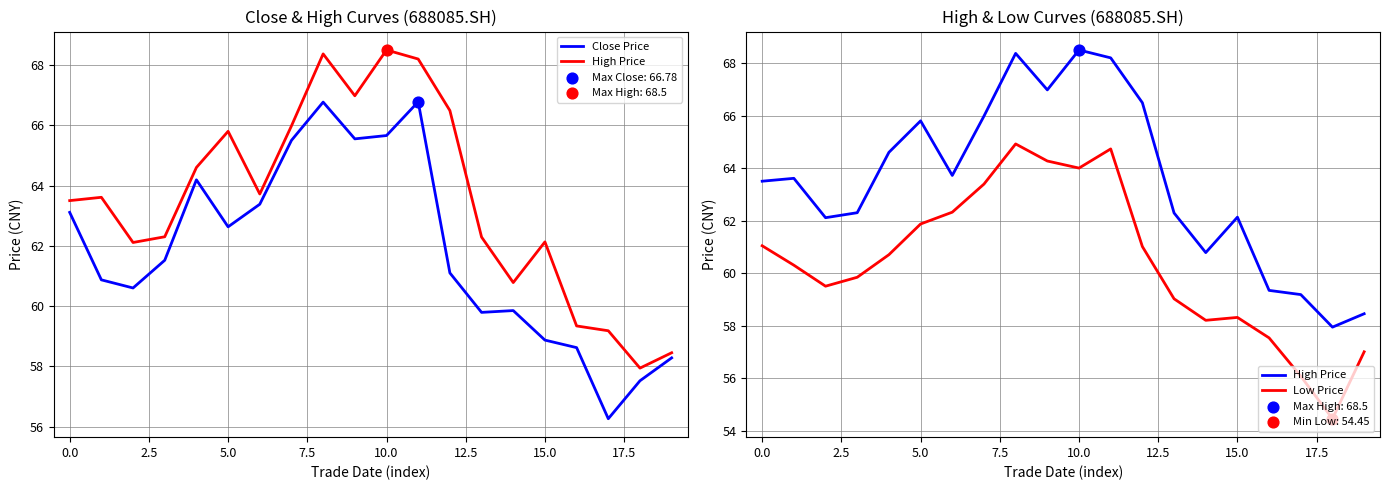

At how many categories does at least one series exceed 65?

7